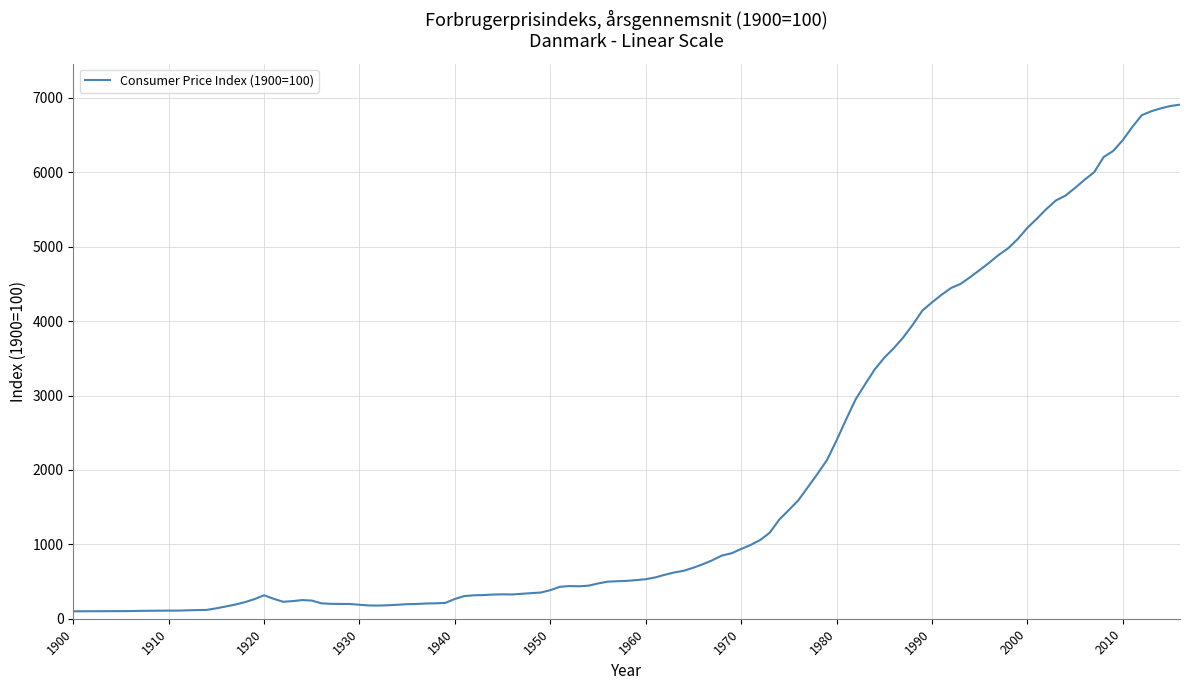

What is the greatest value displayed?

6909